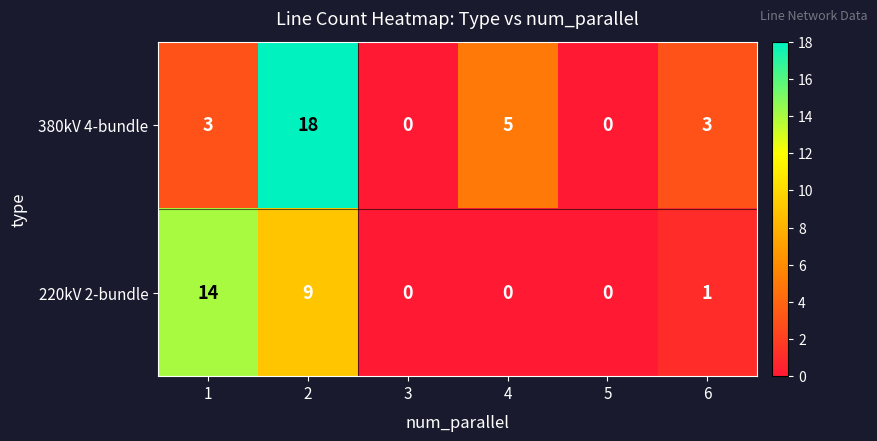

How many series are shown in this chart?

2